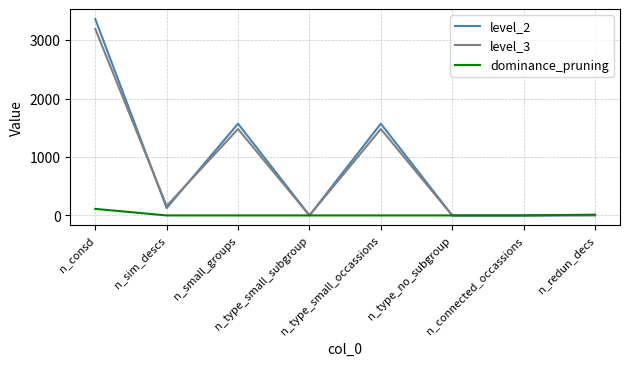

What are all the series names shown in the legend?

level_2, level_3, dominance_pruning